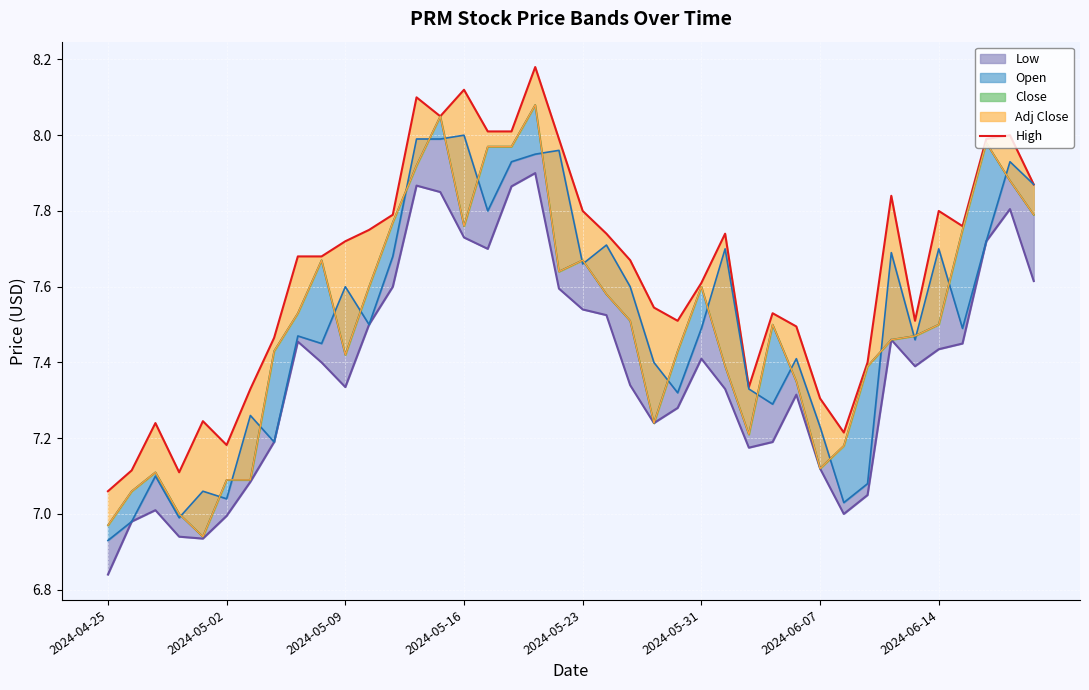

What position from the left is 27?

28